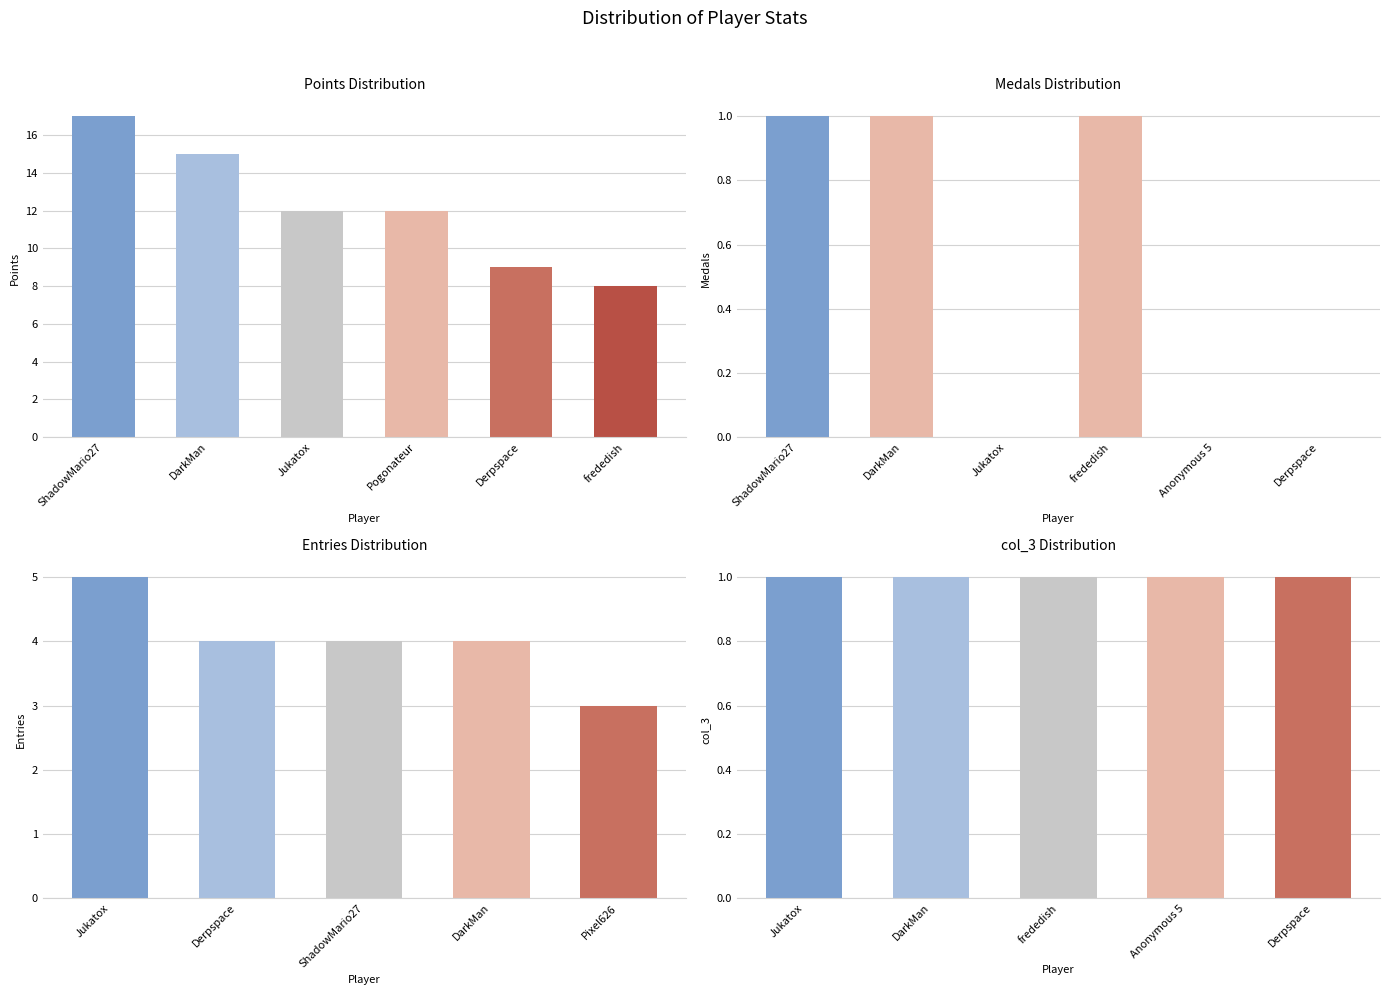

What is the label of the 8th bar from the right?

Pogonateur